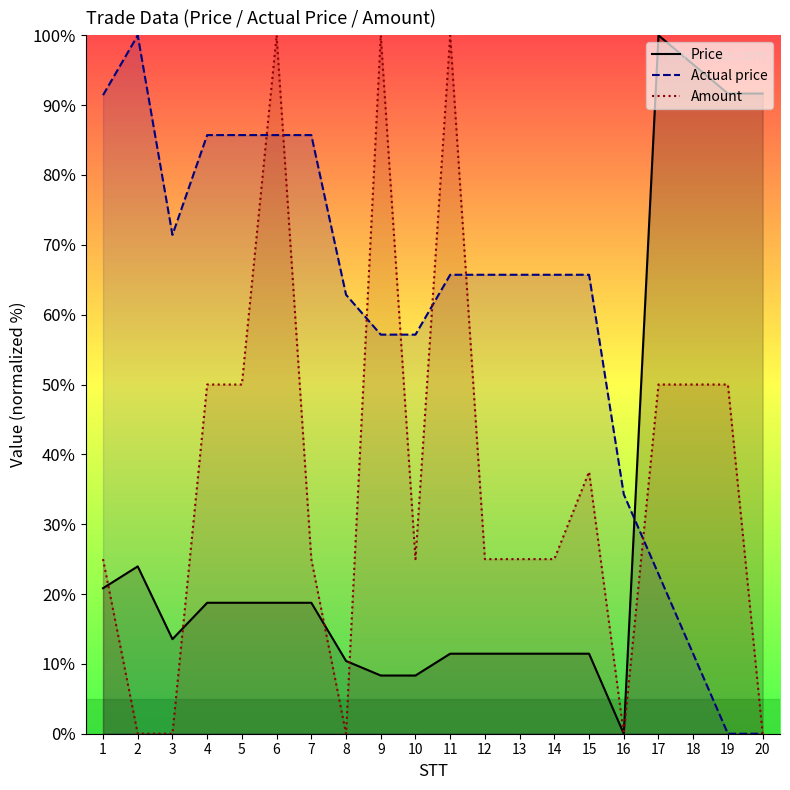

How many Amount values are between 25 and 50?

12